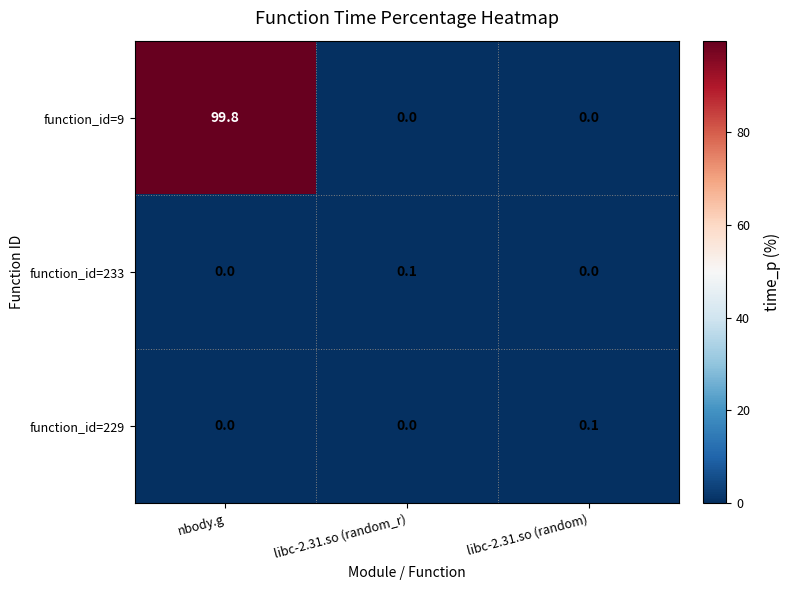

Which series has the widest spread of values?

function_id=9